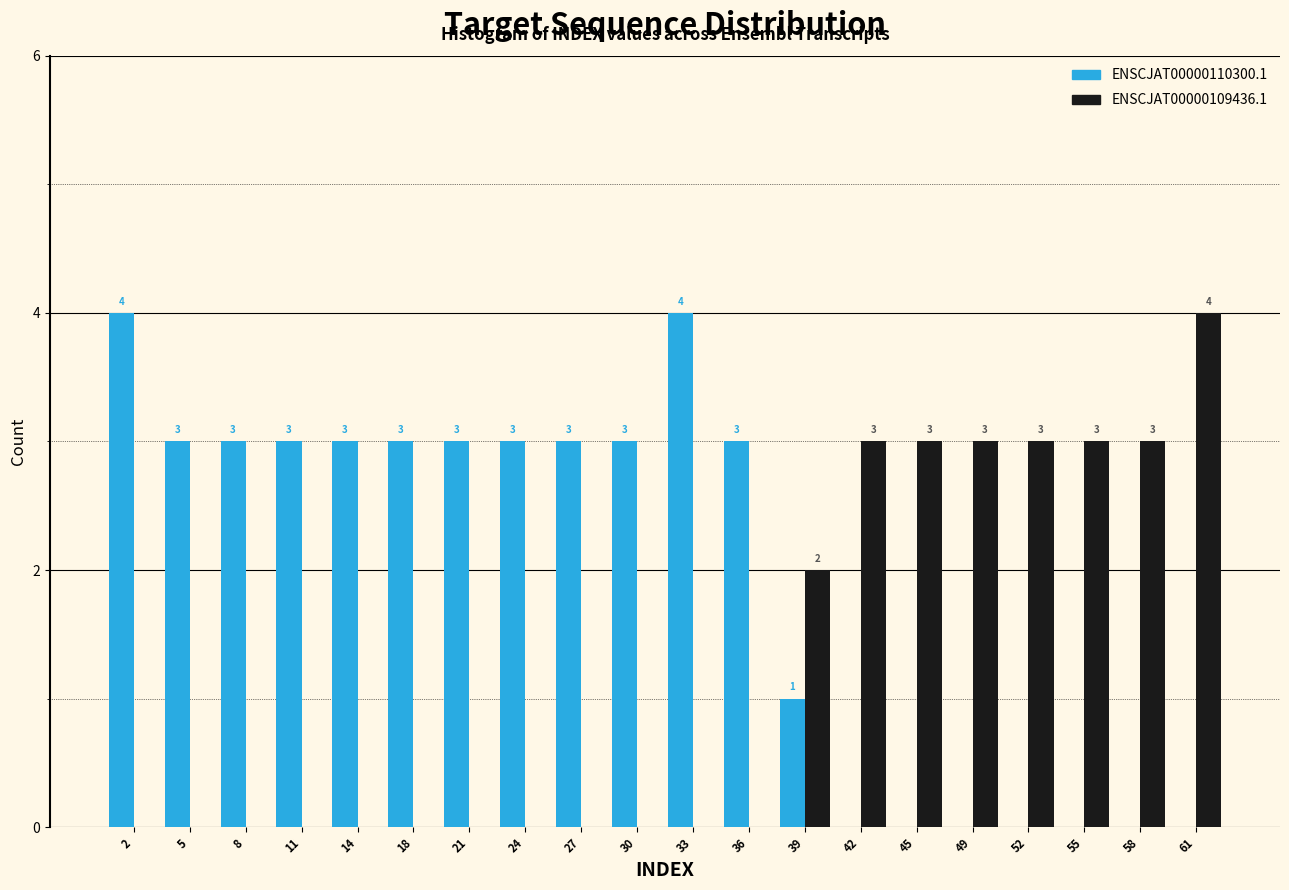

Reading left to right, list all the values displayed in this chart.

ENSCJAT00000110300.1: 2=4	5=3	8=3	11=3	14=3	18=3	21=3	24=3	27=3	30=3	33=4	36=3	39=1	42=0	45=0	49=0	52=0	55=0	58=0	61=0
ENSCJAT00000109436.1: 2=0	5=0	8=0	11=0	14=0	18=0	21=0	24=0	27=0	30=0	33=0	36=0	39=2	42=3	45=3	49=3	52=3	55=3	58=3	61=4